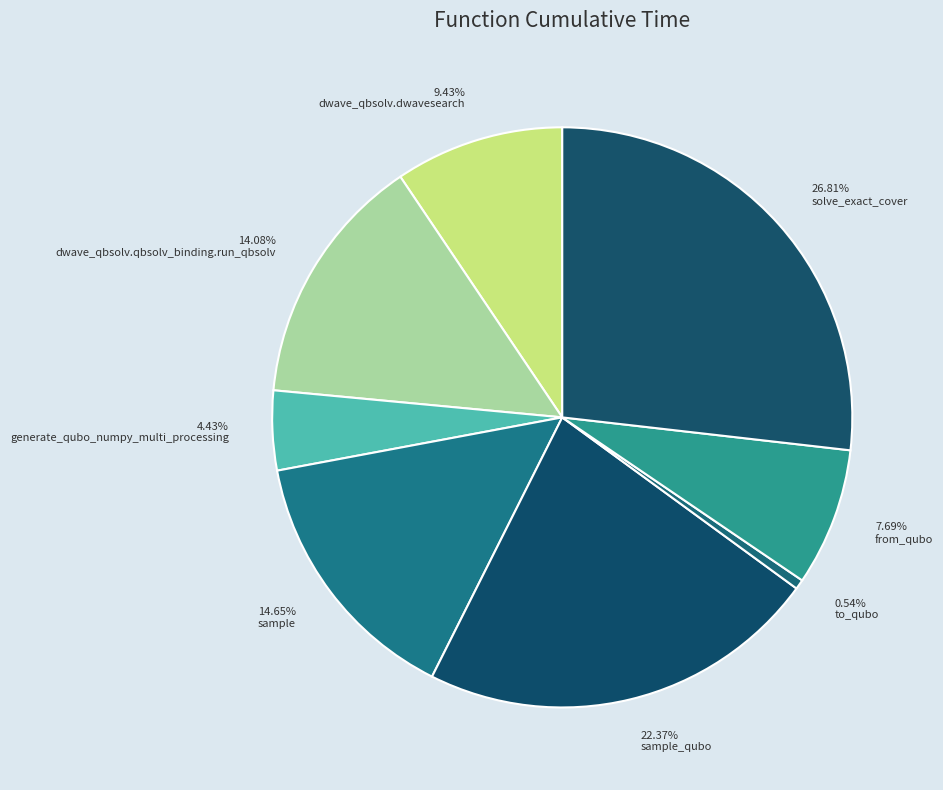

How many segments does this pie chart have?

8